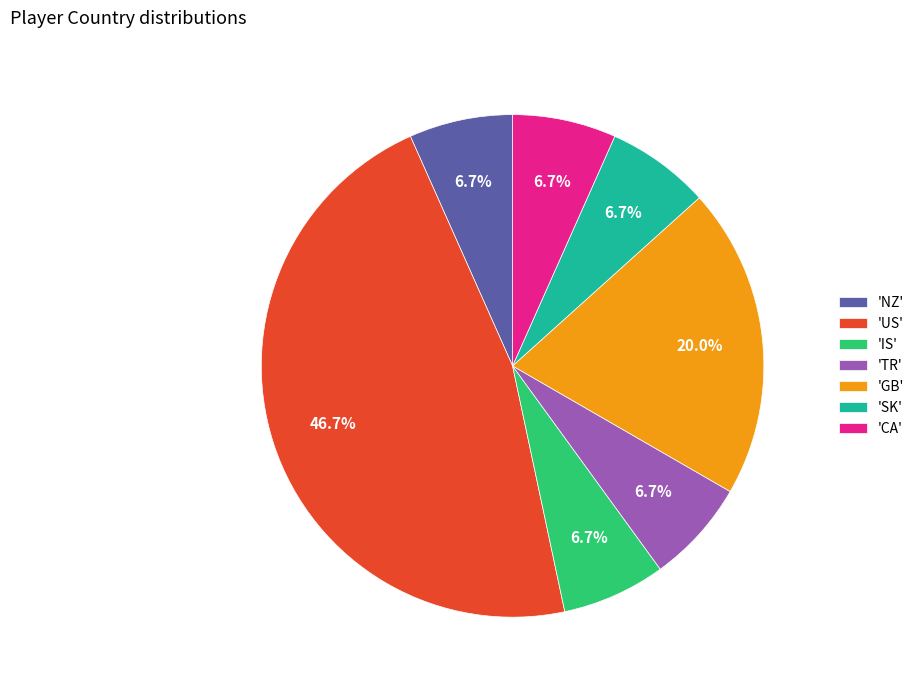

Combined, what portion of the pie is 'TR' and 'US'?

53.3%